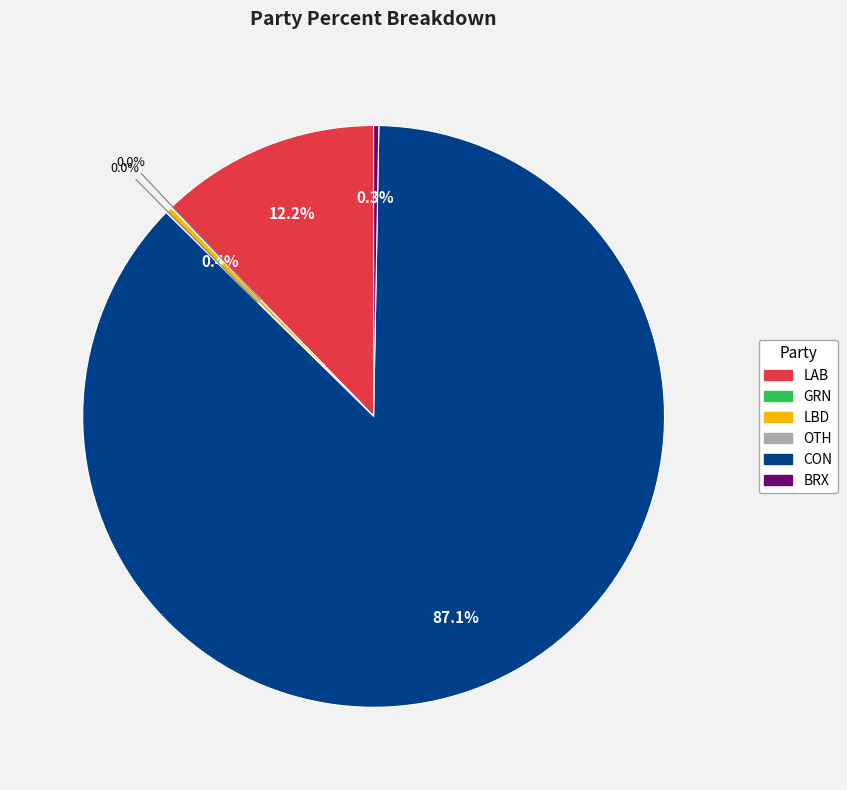

To the nearest percent, what is the difference between the largest and smallest slice percentages?

87%